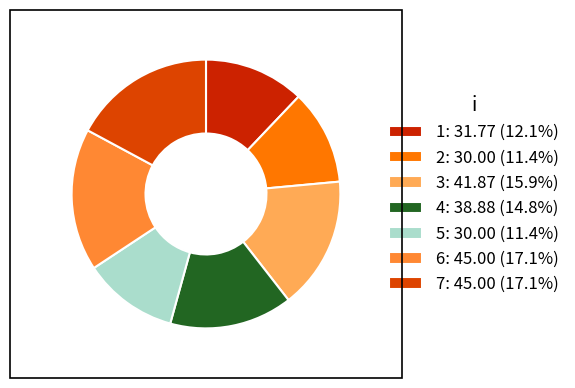

Which category has the smallest portion of the pie?

2